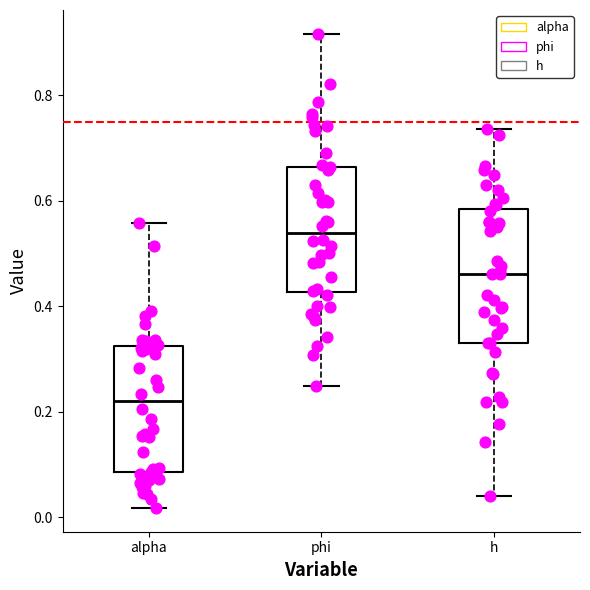

Reading left to right, transcribe this box plot: for each box, give where its median line is, the range the box spans, and where its two whiskers end, as read against the y-axis. The values are not printed on the chart, so give them approximately, as read against the axis.

alpha: median 0.22, box 0.08 to 0.32, whiskers 0.02 to 0.56
phi: median 0.54, box 0.42 to 0.66, whiskers 0.24 to 0.92
h: median 0.46, box 0.34 to 0.58, whiskers 0.04 to 0.74